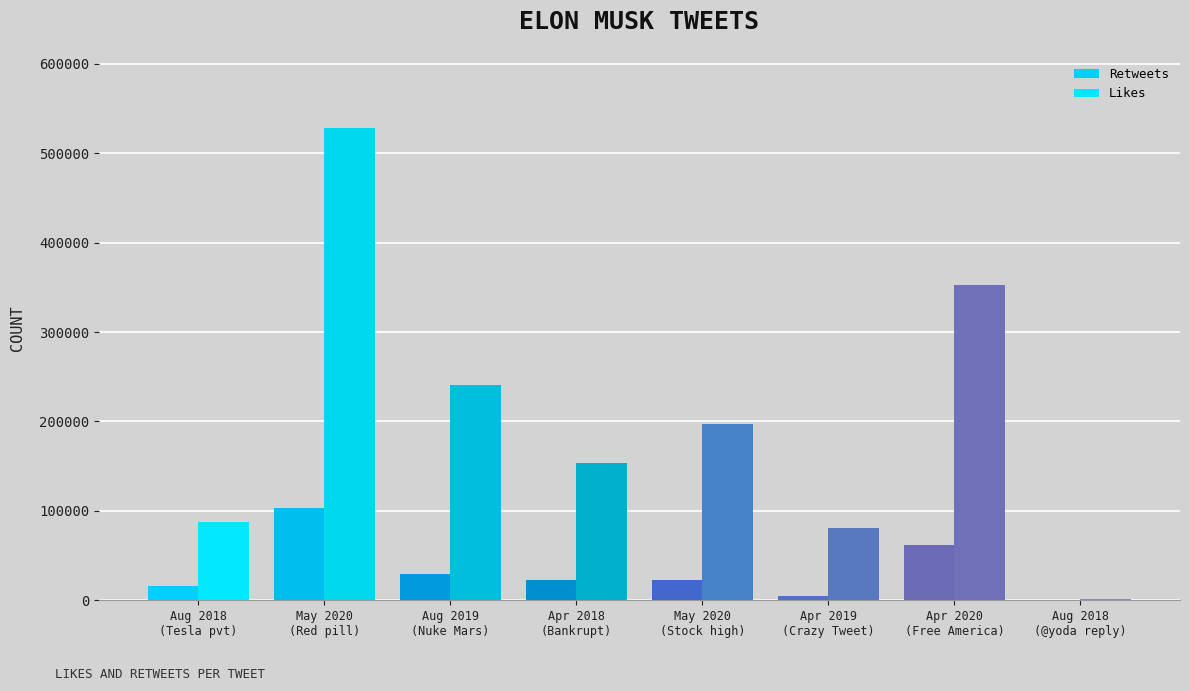

What is the label of the 6th bar from the left?

Apr 2019
(Crazy Tweet)